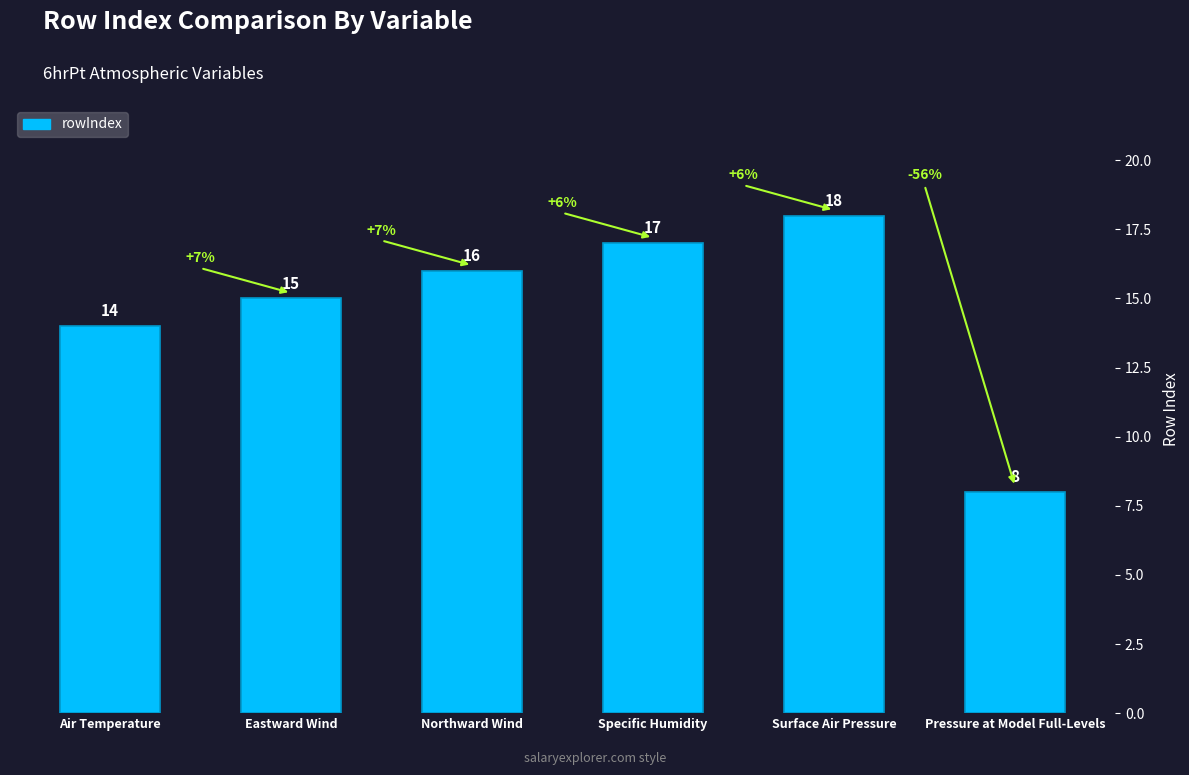

What value does the data have at Northward Wind?

16